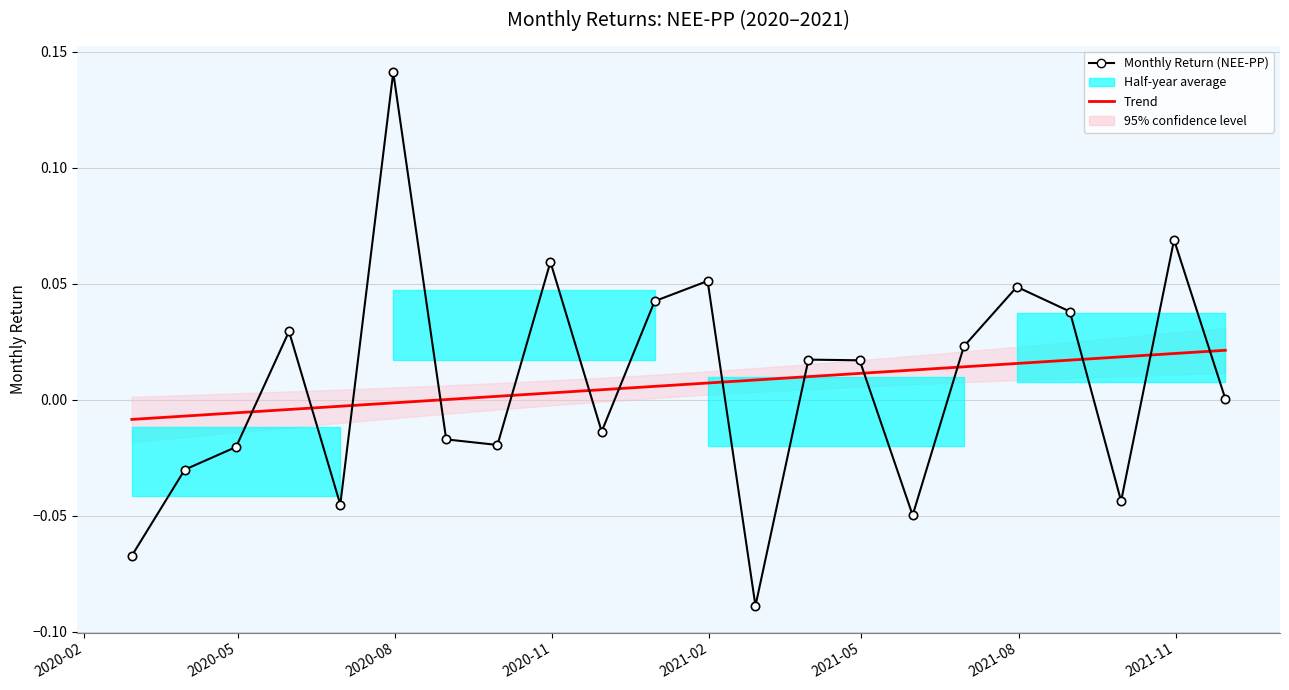

How many lines are shown in the chart?

1